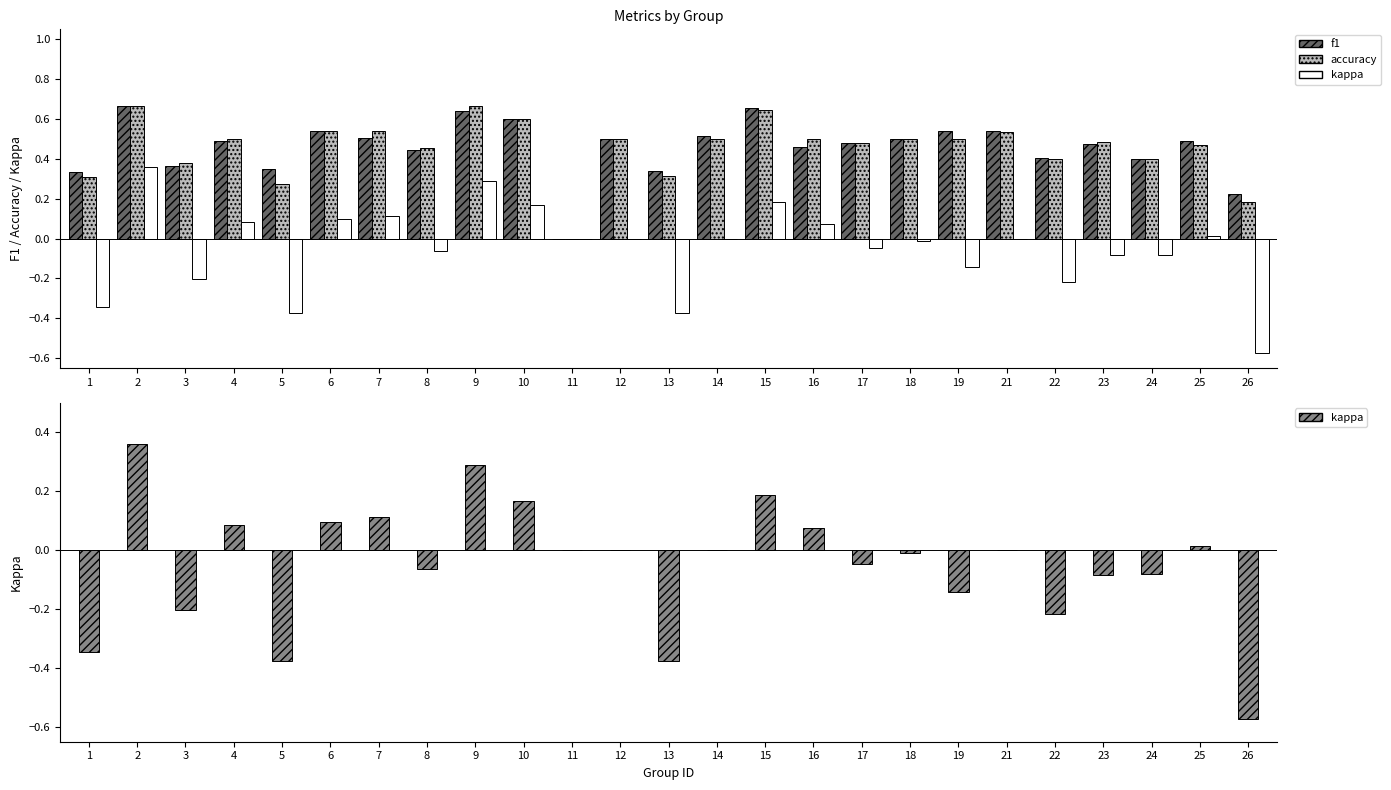

What are all the series names shown in the legend?

f1, accuracy, kappa